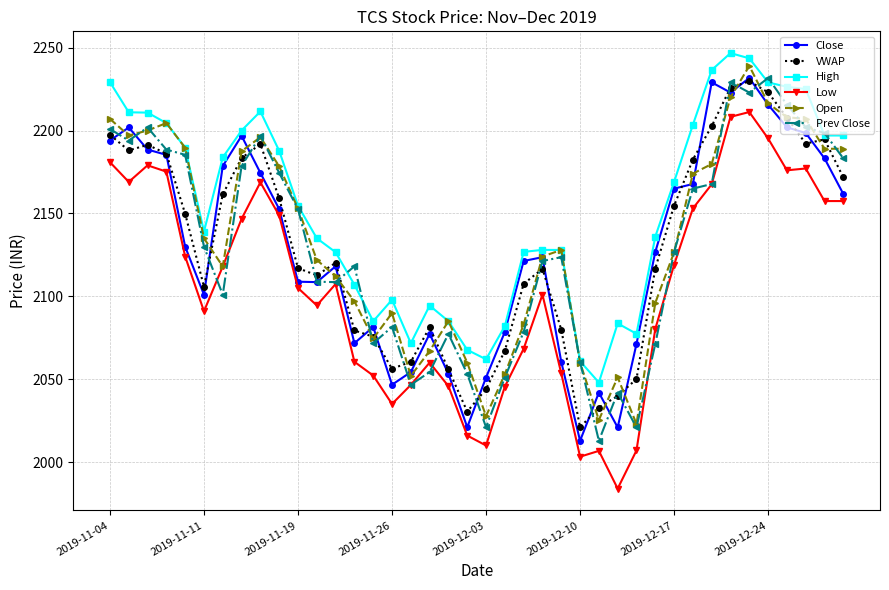

What is the highest value of the Prev Close series?

2231.7